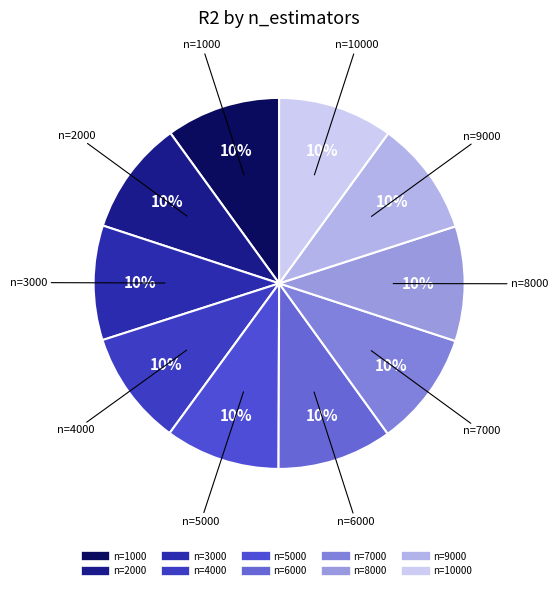

How many slices are in this pie chart?

10